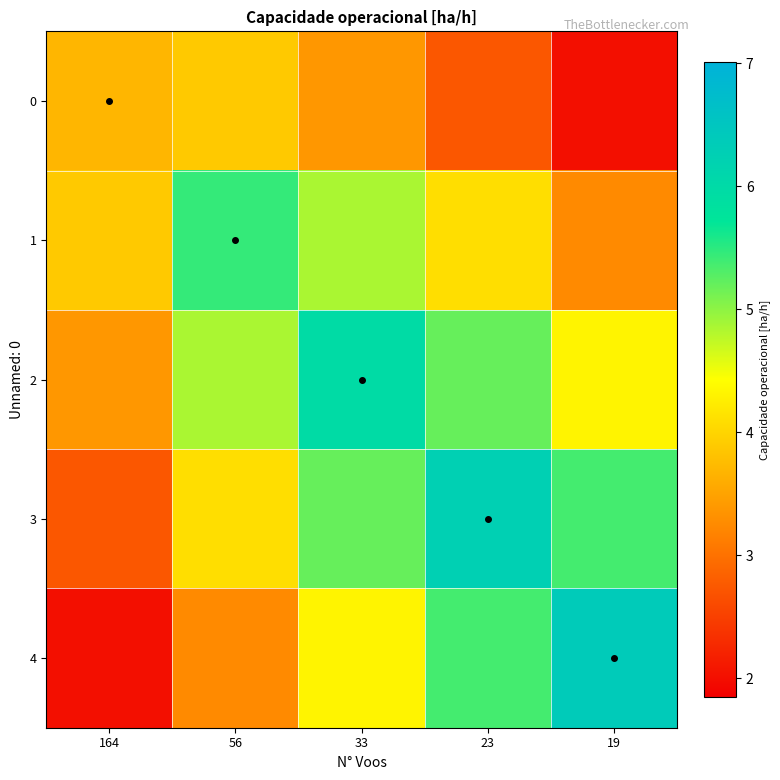

Reading right to left, list all the values displayed in this chart.

0: 19=2.0	23=2.7	33=3.4	56=3.9	164=3.7
1: 19=3.3	23=4.1	33=4.9	56=5.5	164=3.9
2: 19=4.3	23=5.2	33=6.0	56=4.9	164=3.4
3: 19=5.4	23=6.3	33=5.2	56=4.1	164=2.7
4: 19=6.4	23=5.4	33=4.3	56=3.3	164=2.0